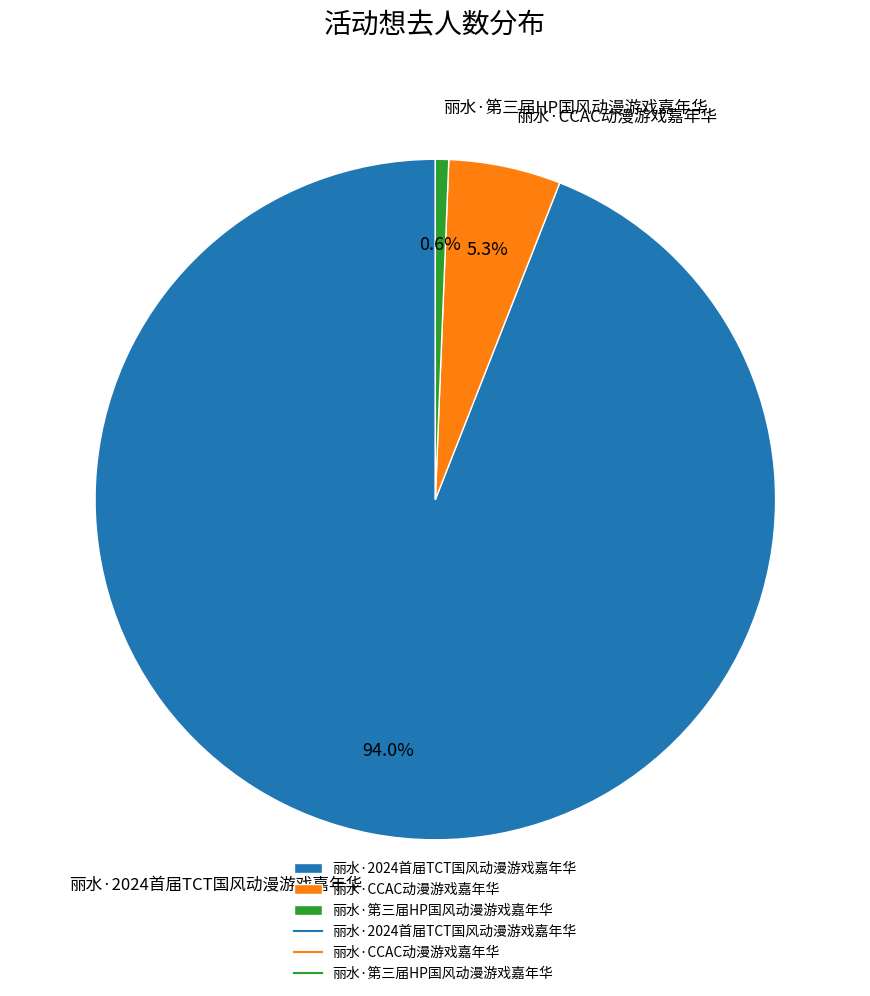

What percentage is the 丽水·2024首届TCT国风动漫游戏嘉年华 slice, to the nearest percent?

94%